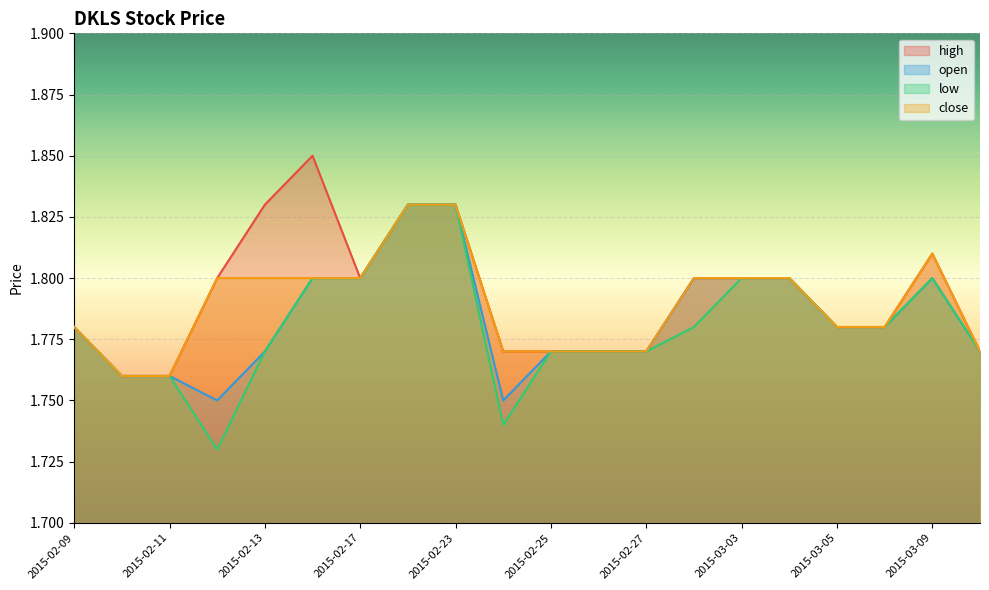

Which has a higher value, 2015-03-09 or 2015-02-26?

2015-03-09